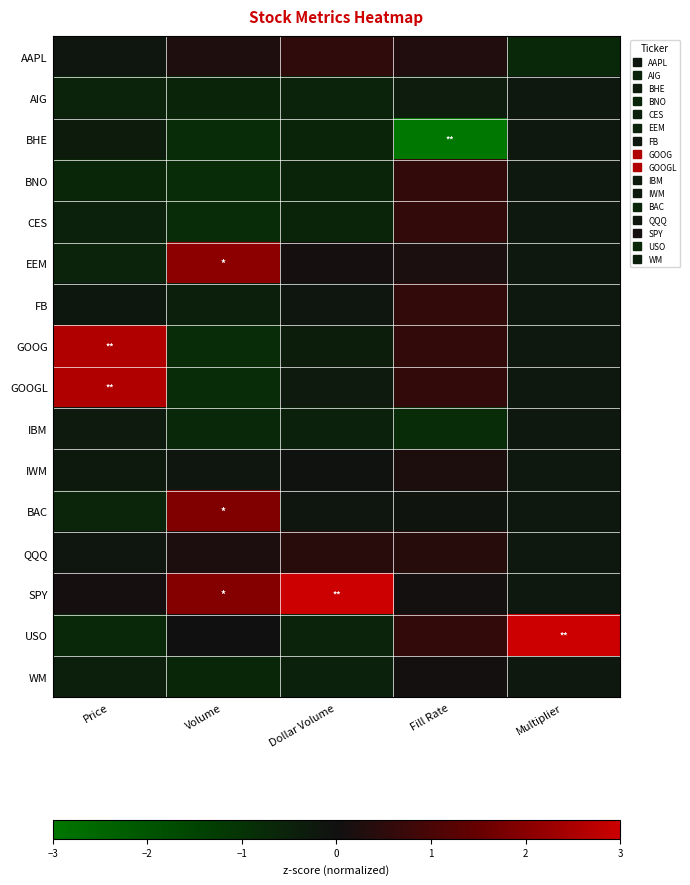

Rank the series by their maximum value, from lowest to highest.

AIG, BHE, IBM, WM, IWM, QQQ, AAPL, BNO, CES, FB, BAC, EEM, GOOG, GOOGL, SPY, USO